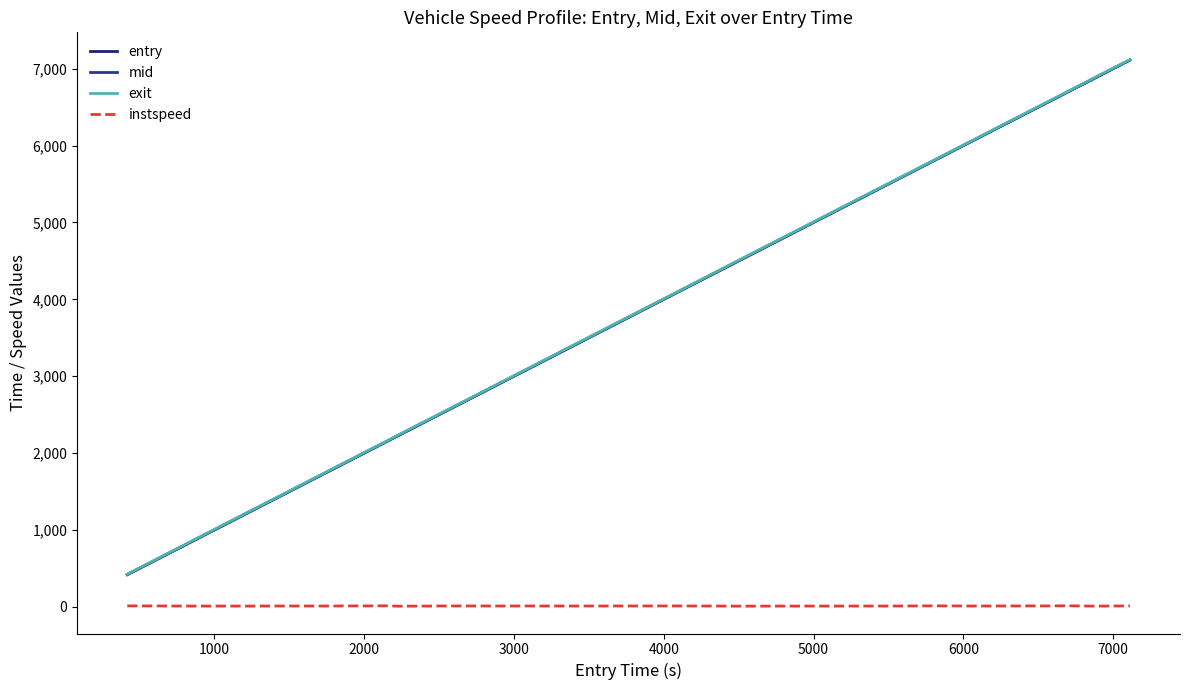

Reading left to right, what are all the values shown in this chart?

entry: 418.8	841.2	1246.6	1467.1	1469.0	1490.8	1523.0	1660.3	1828.3	1867.4	1869.5	2005.1	2149.5	2212.5	2214.5	2491.2	2493.3	3452.9	4006.3	4167.1	4440.8	4443.5	5593.7	5800.3	6075.2	6420.4	6526.4	6697.3	6868.8	7111.6
mid: 422.0	844.4	1250.2	1470.2	1472.1	1493.6	1526.2	1663.6	1831.5	1870.3	1872.4	2008.1	2152.1	2216.2	2218.1	2494.3	2496.5	3456.0	4009.5	4170.2	4444.4	4447.4	5597.1	5803.4	6078.3	6423.4	6529.2	6700.2	6872.1	7114.6
exit: 425.3	848.3	1254.3	1474.0	1475.9	1498.0	1530.0	1667.2	1836.4	1873.5	1875.8	2012.7	2155.2	2220.6	2222.6	2497.9	2500.1	3460.6	4013.0	4173.9	4448.6	4452.0	5600.8	5806.7	6081.8	6427.0	6533.6	6703.1	6876.9	7117.9
instspeed: 13.6	11.1	10.9	12.0	12.2	13.7	11.4	11.9	11.8	14.0	12.8	12.7	14.2	10.5	9.4	11.6	12.3	11.7	12.4	12.1	10.8	10.0	11.7	13.5	11.7	12.7	12.5	14.5	10.4	12.9